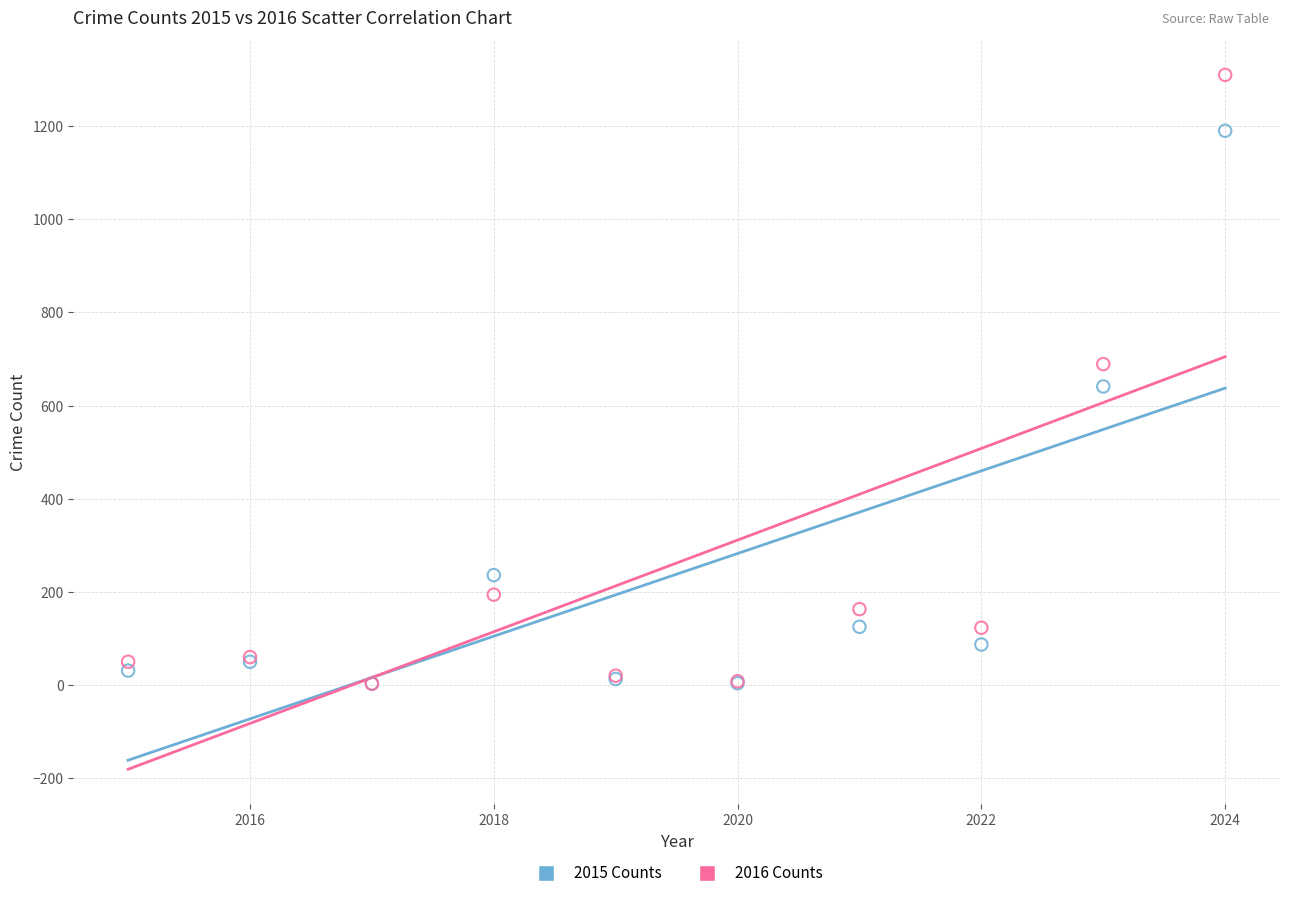

In the 2015 Counts series, what Y value is closest to 596?

641